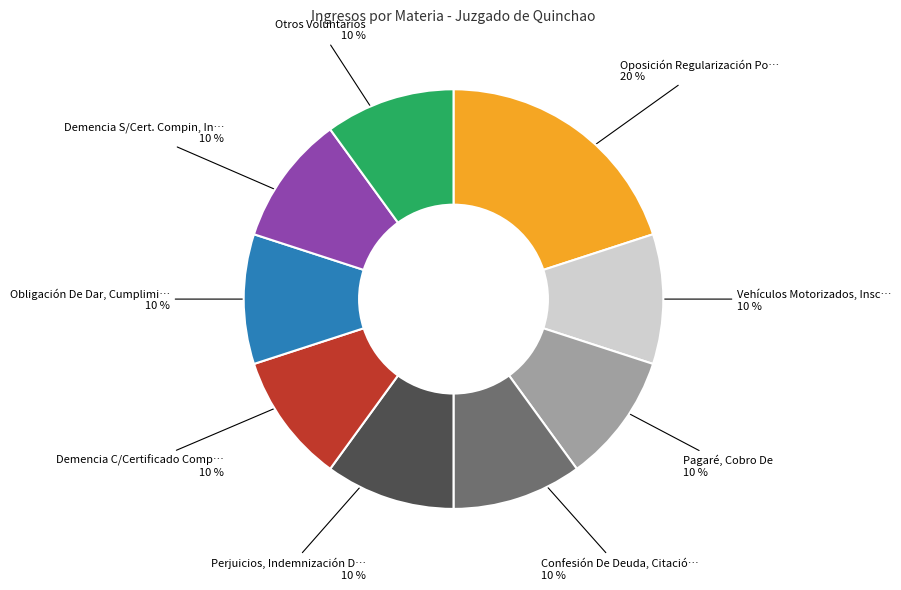

To the nearest percent, what is the average slice percentage?

11%